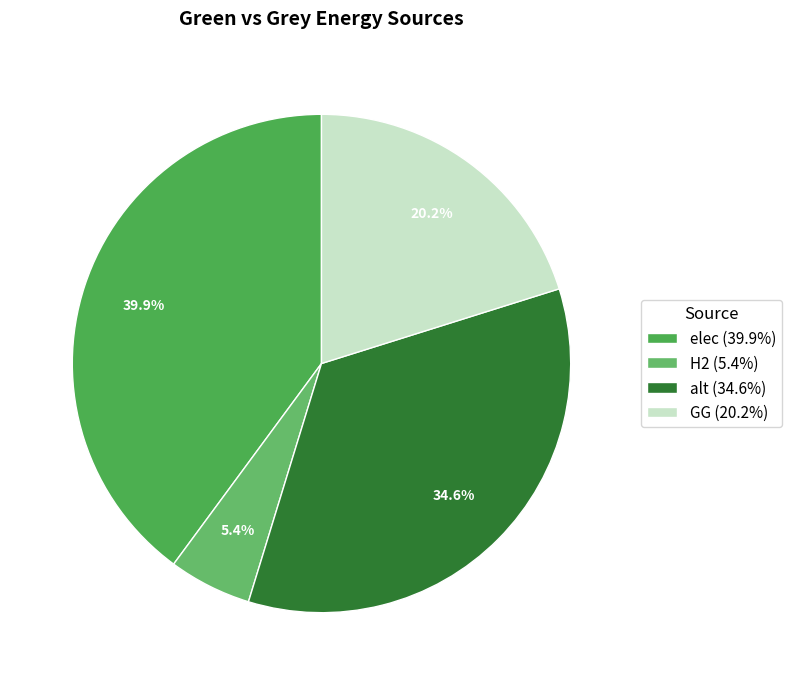

How many segments does this pie chart have?

4